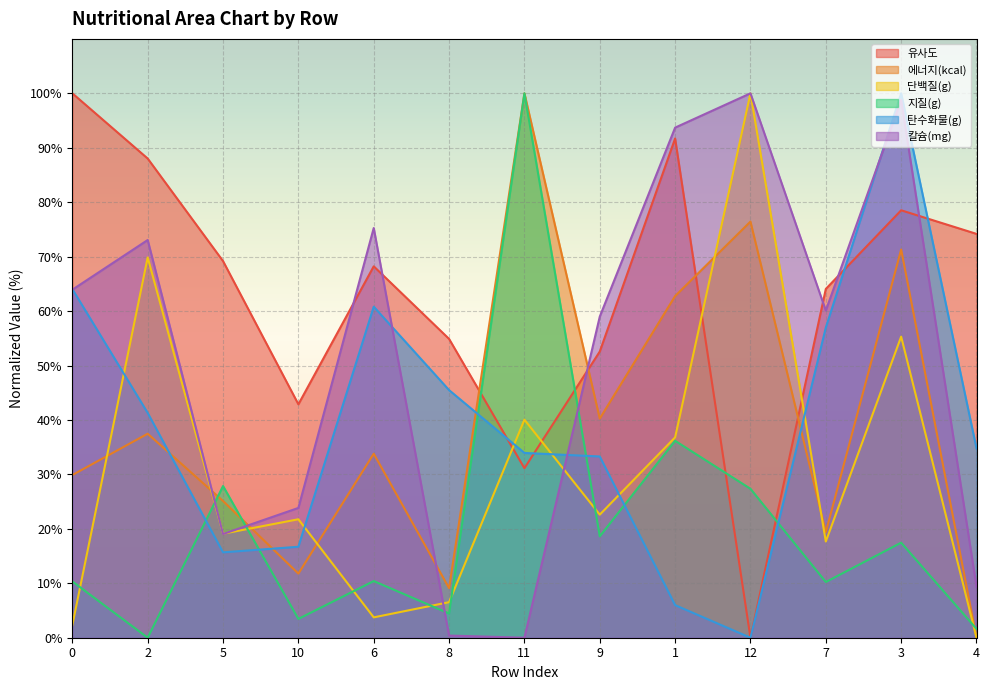

How many data points does each series have?

13